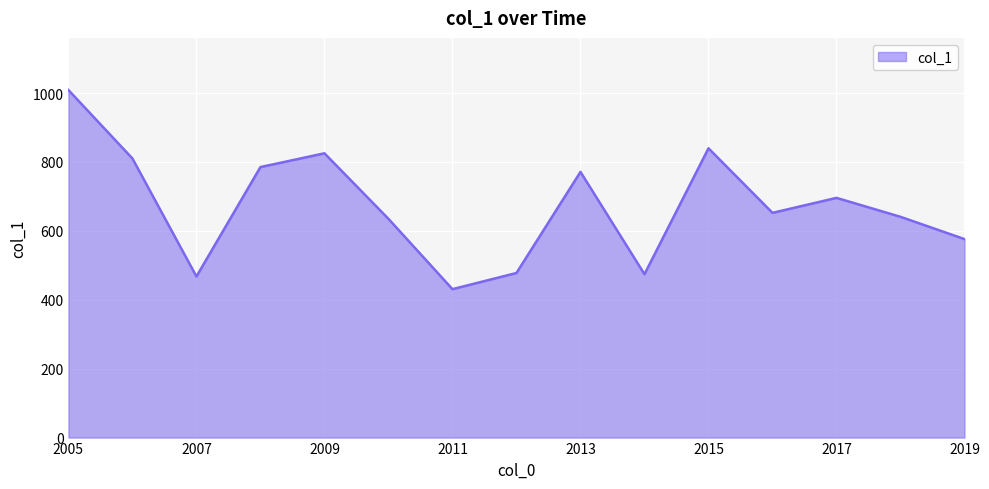

What is the difference between the maximum and minimum values?

578.0